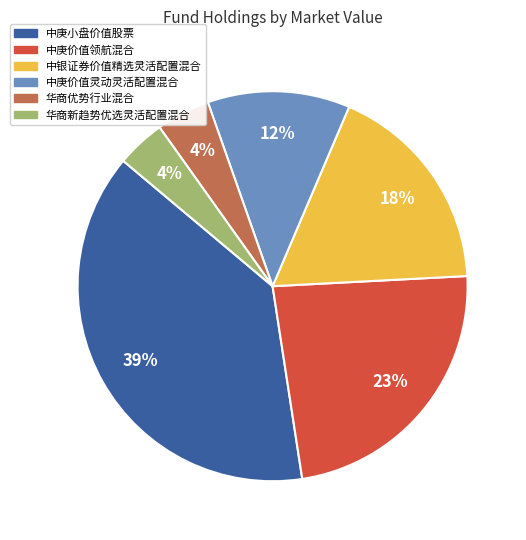

To the nearest percent, what is the difference between the 华商优势行业混合 and 中庚价值领航混合 slice percentages?

19%